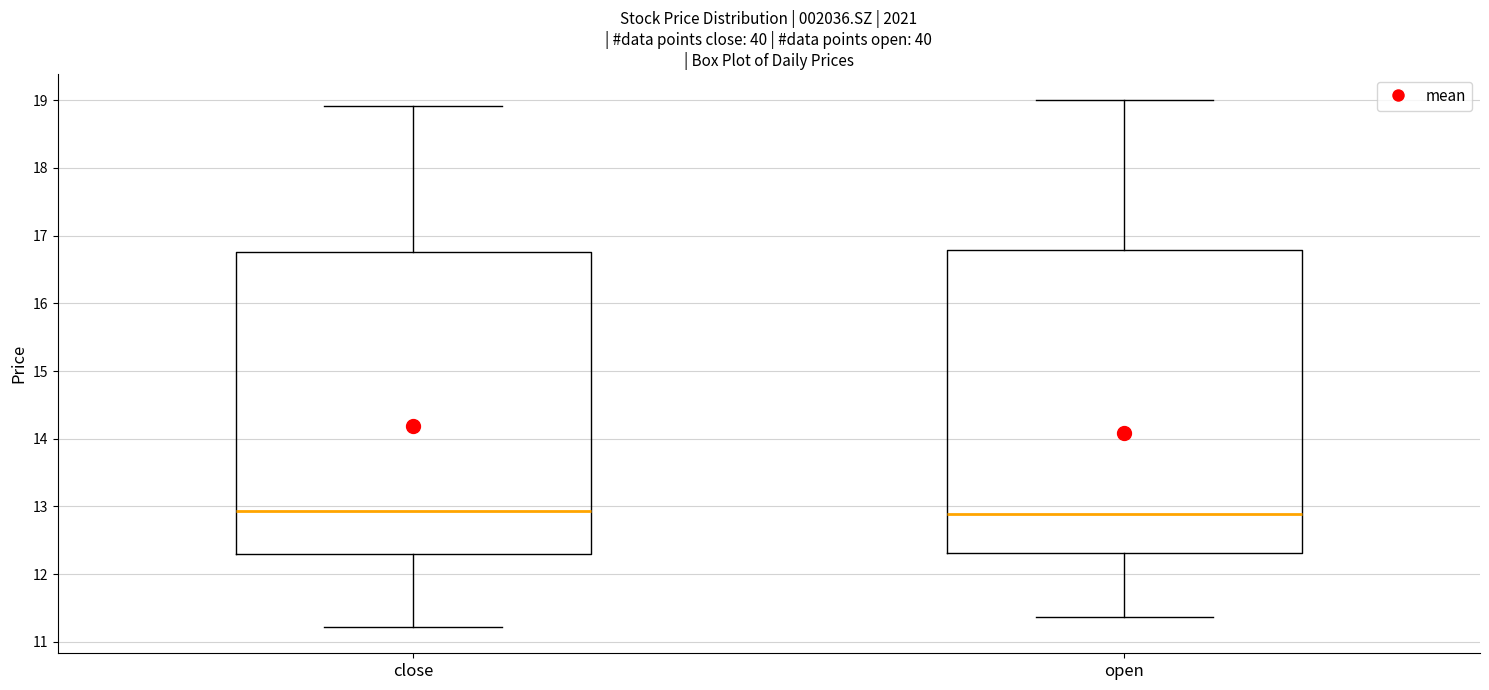

Reading left to right, transcribe this box plot: for each box, give where its median line is, the range the box spans, and where its two whiskers end, as read against the y-axis. The values are not printed on the chart, so give them approximately, as read against the axis.

close: median 12.9, box 12.3 to 16.8, whiskers 11.2 to 18.9
open: median 12.9, box 12.3 to 16.8, whiskers 11.4 to 19.0